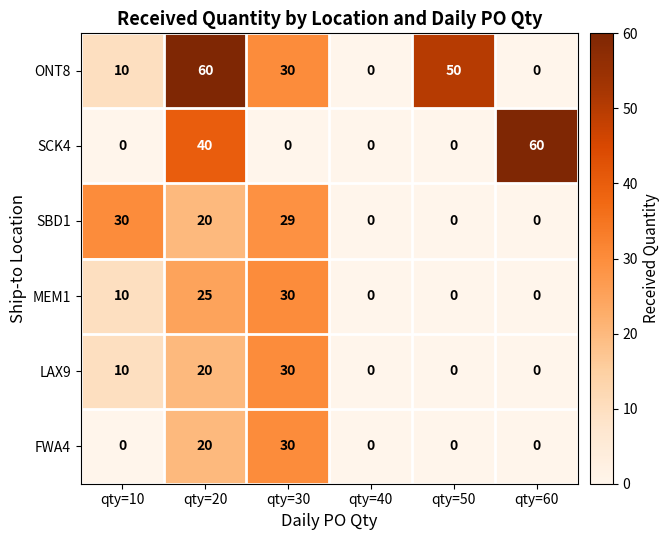

What is the difference between the highest and lowest values at qty=50?

50